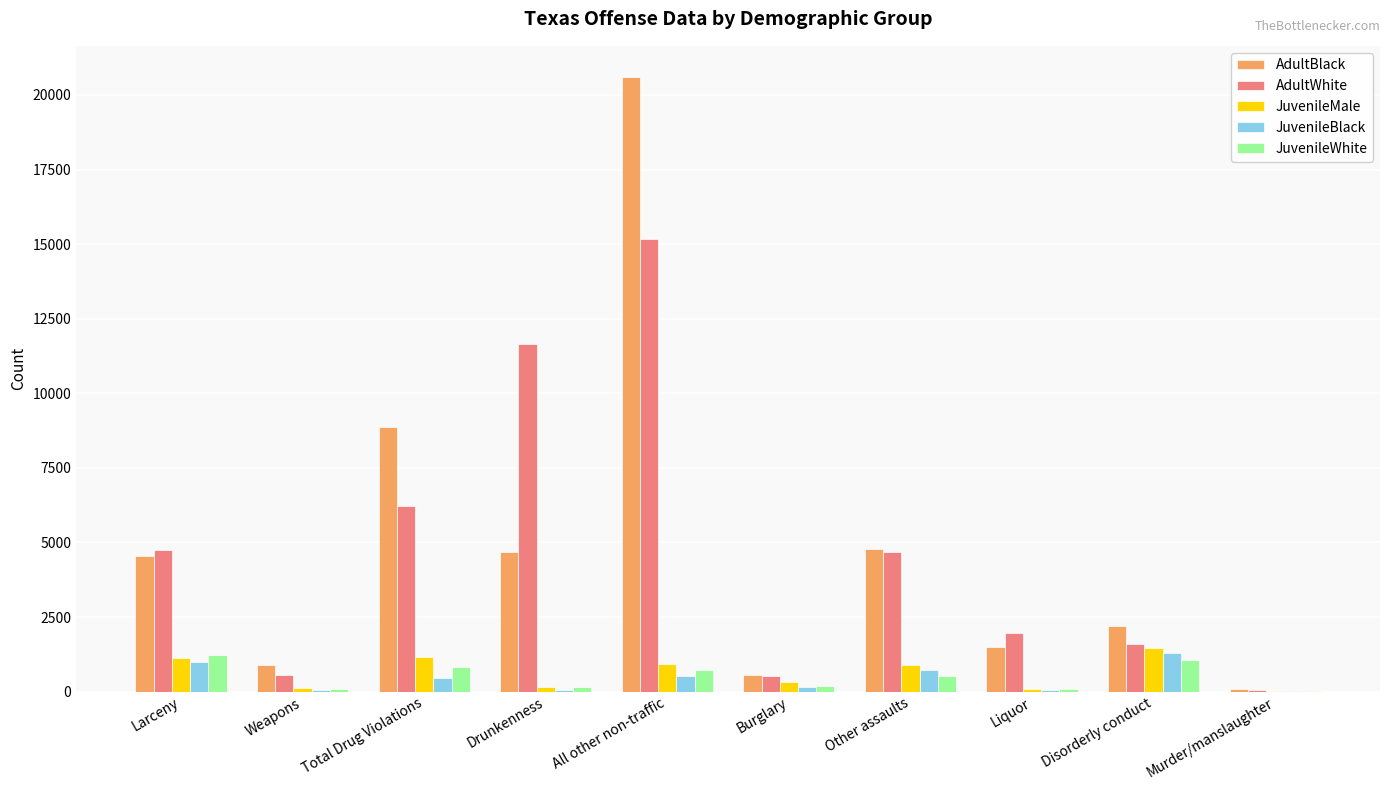

Does the chart contain stacked bars?

No